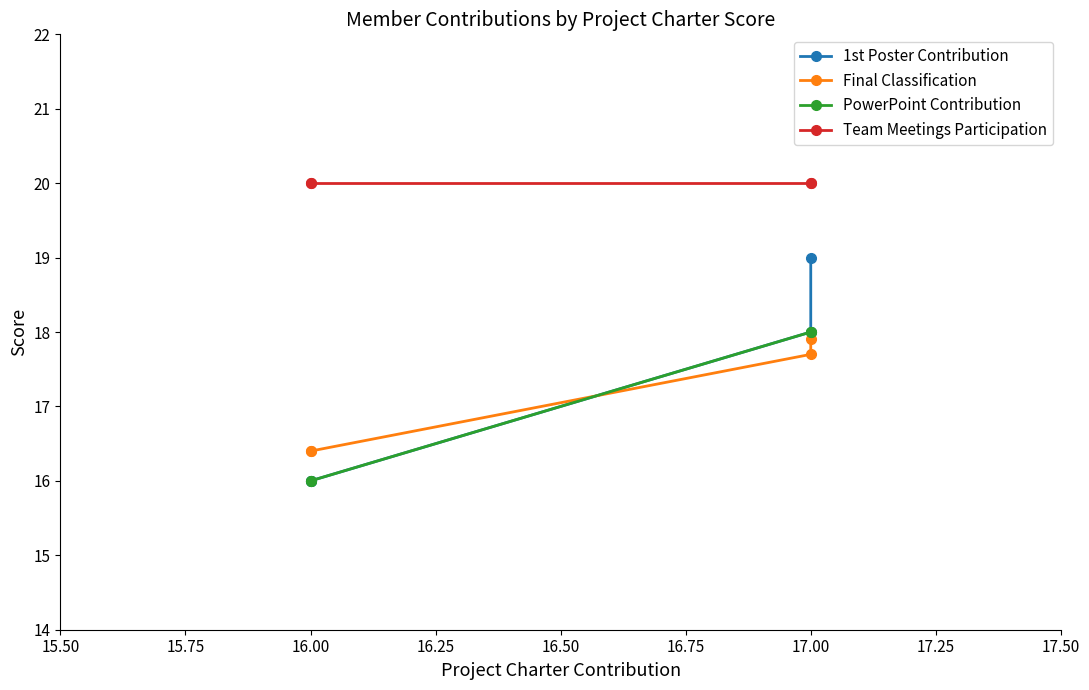

Rank the series by their maximum value, from lowest to highest.

Final Classification, PowerPoint Contribution, 1st Poster Contribution, Team Meetings Participation